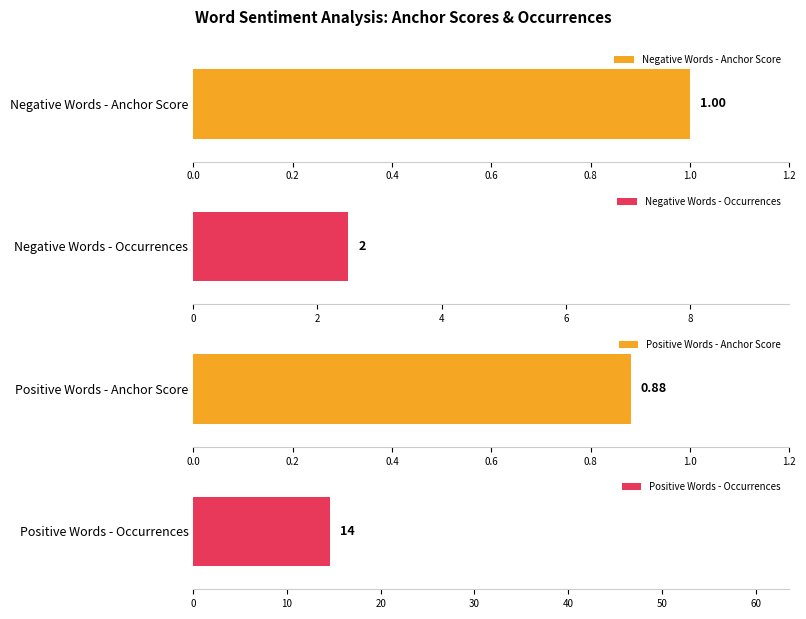

Which series has the widest spread of values?

anchor score (positive)